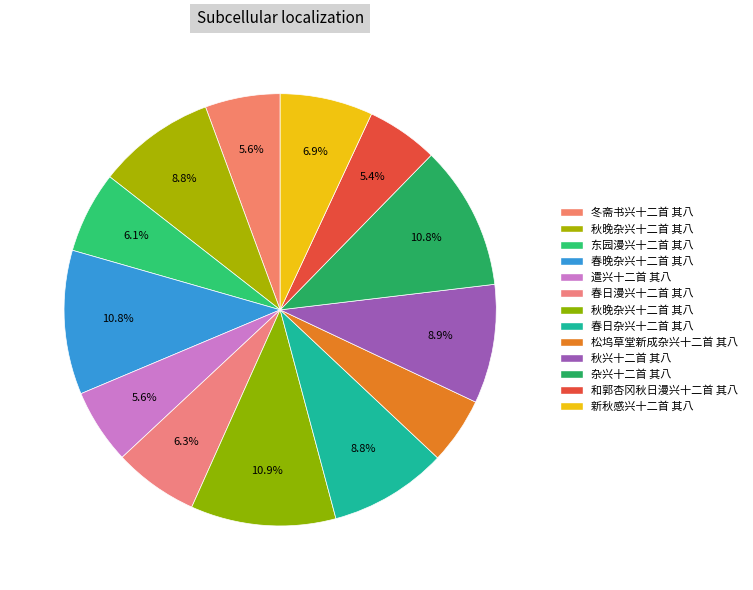

How many segments does this pie chart have?

13